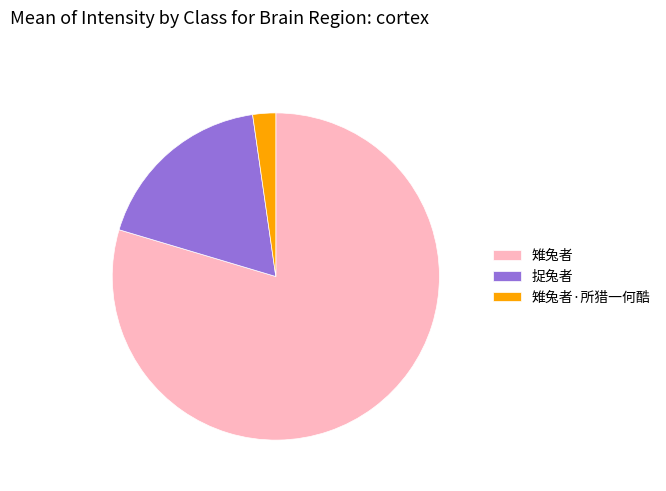

Between 雉兔者 and 雉兔者·所猎一何酷, which is larger?

雉兔者